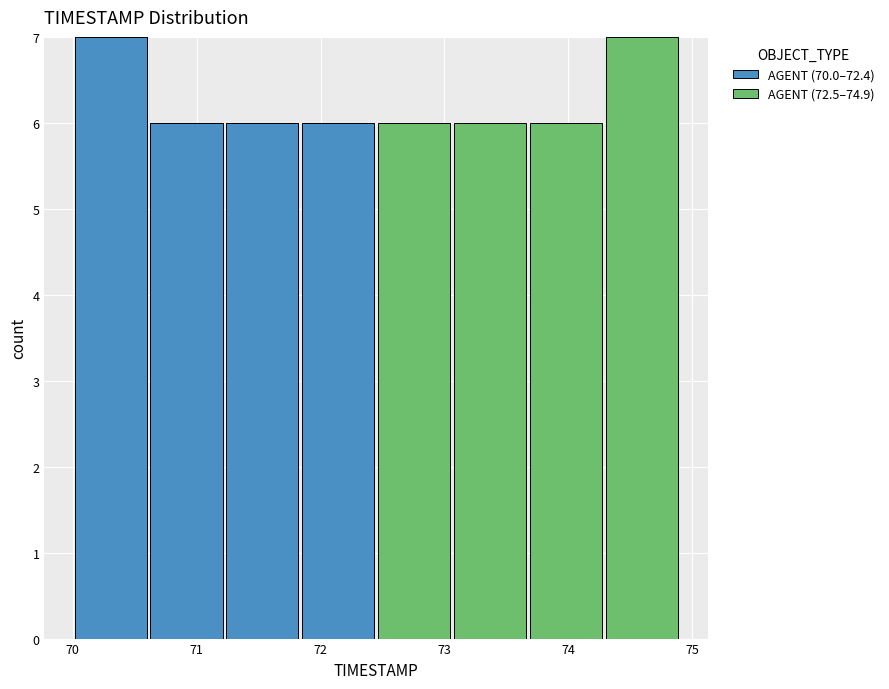

What is the total height of the stacked bar covering 73.7 to 74.3 on the x-axis? Neither the bar edges nor the heights are printed on the chart, so give them approximately, as read against the axes.

6